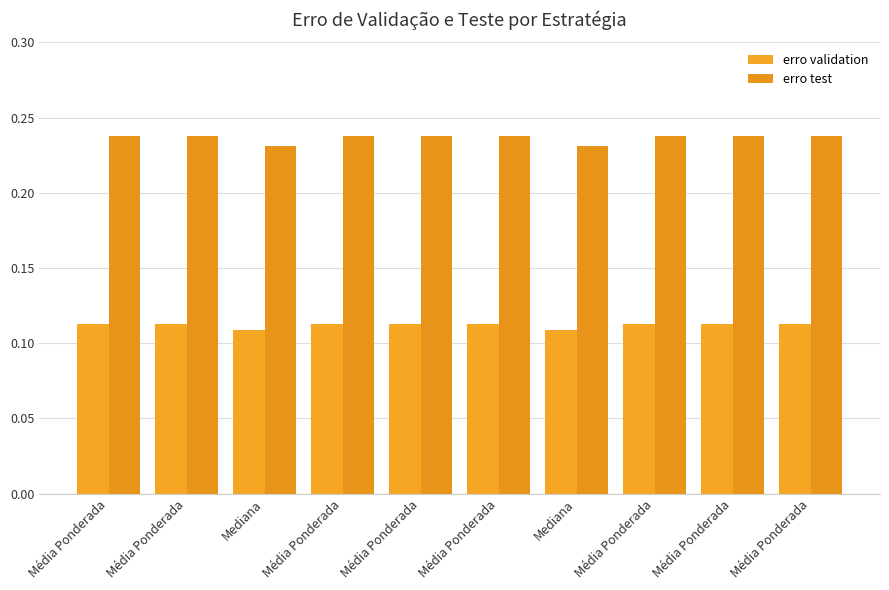

Rank the series at Média Ponderada from lowest to highest value.

erro validation, erro test